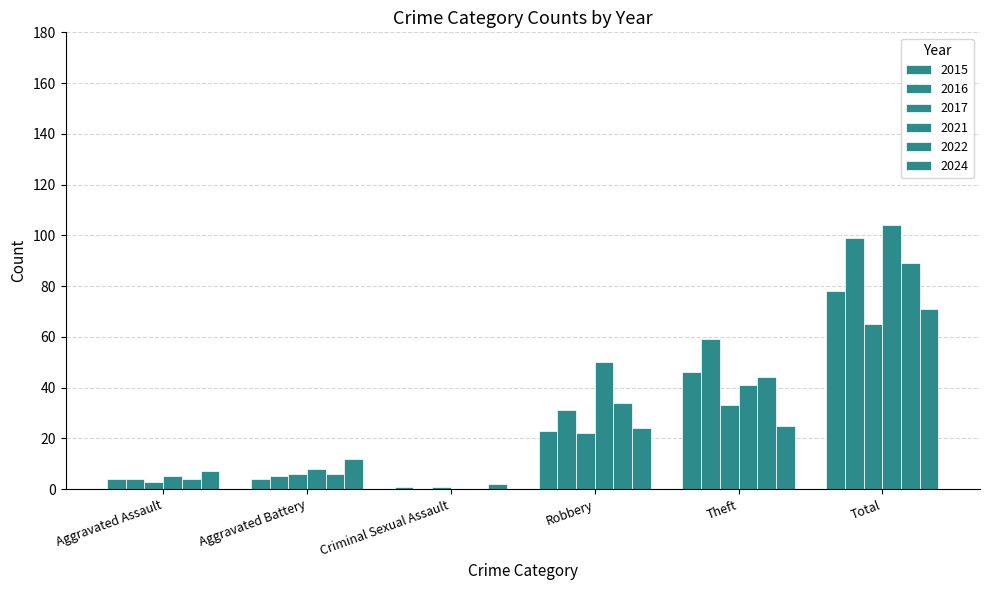

Reading right to left, what are all the values shown in this chart?

2015: Total=78	Theft=46	Robbery=23	Criminal Sexual Assault=1	Aggravated Battery=4	Aggravated Assault=4
2016: Total=99	Theft=59	Robbery=31	Criminal Sexual Assault=0	Aggravated Battery=5	Aggravated Assault=4
2017: Total=65	Theft=33	Robbery=22	Criminal Sexual Assault=1	Aggravated Battery=6	Aggravated Assault=3
2021: Total=104	Theft=41	Robbery=50	Criminal Sexual Assault=0	Aggravated Battery=8	Aggravated Assault=5
2022: Total=89	Theft=44	Robbery=34	Criminal Sexual Assault=0	Aggravated Battery=6	Aggravated Assault=4
2024: Total=71	Theft=25	Robbery=24	Criminal Sexual Assault=2	Aggravated Battery=12	Aggravated Assault=7